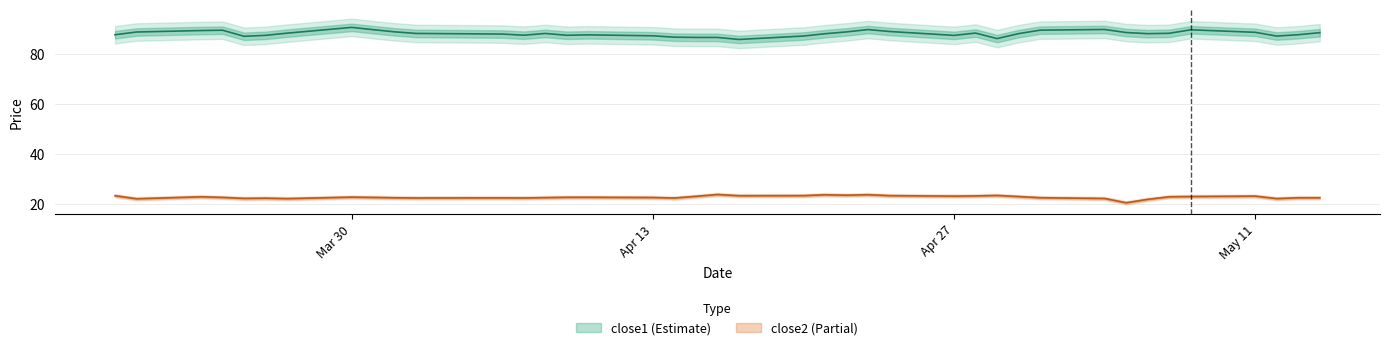

List the labels in order of close2 value, smallest first.

2015-05-05, 2015-05-06, 2015-03-20, 2015-03-27, 2015-05-12, 2015-05-04, 2015-03-25, 2015-03-26, 2015-04-14, 2015-04-02, 2015-04-07, 2015-04-06, 2015-04-01, 2015-05-14, 2015-05-13, 2015-05-01, 2015-04-08, 2015-04-13, 2015-03-24, 2015-03-31, 2015-04-09, 2015-04-10, 2015-03-30, 2015-05-07, 2015-03-23, 2015-04-30, 2015-05-08, 2015-04-15, 2015-04-27, 2015-05-11, 2015-04-28, 2015-04-17, 2015-03-19, 2015-04-20, 2015-04-24, 2015-04-29, 2015-04-22, 2015-04-21, 2015-04-23, 2015-04-16